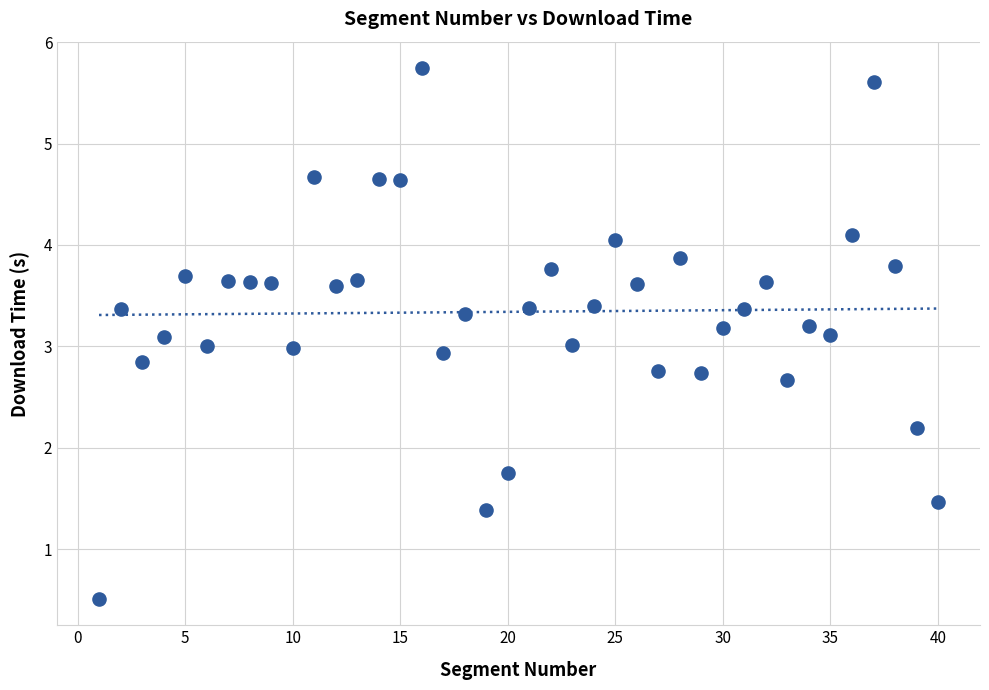

What is the range of X values (max minus min)?

39.0